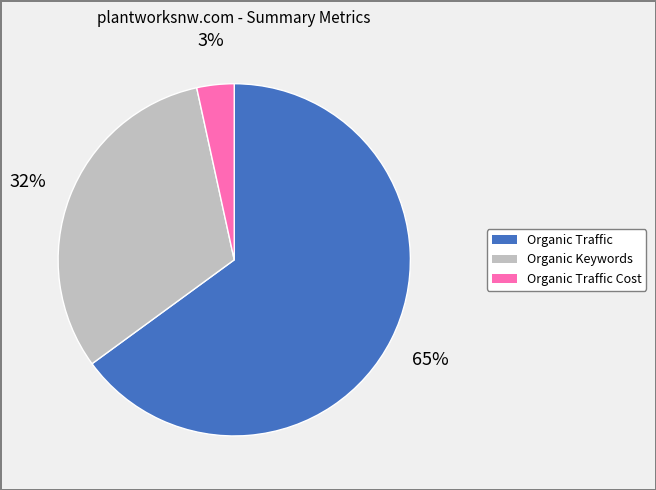

Does any single category account for the majority?

Yes